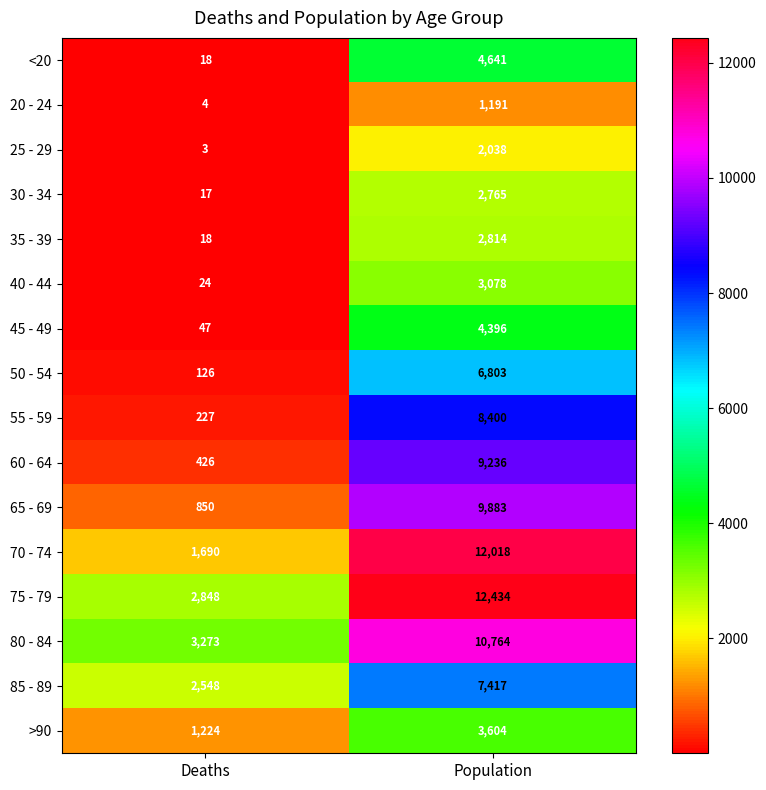

At which label is 50 - 54 closest to 3464?

Deaths